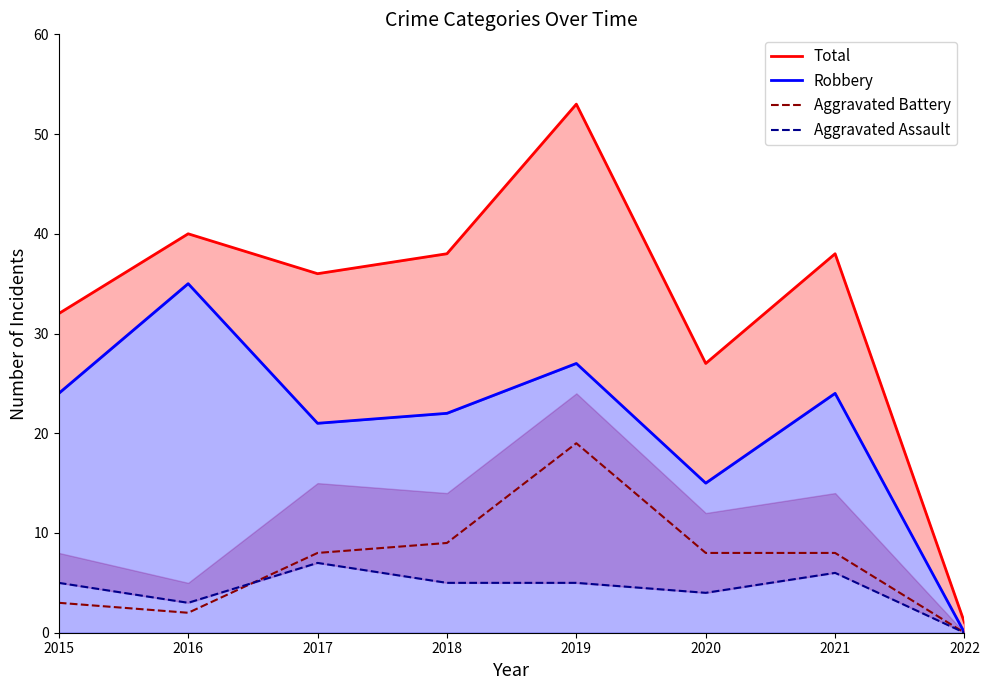

How many interior local valleys does the Aggravated Assault series have?

2